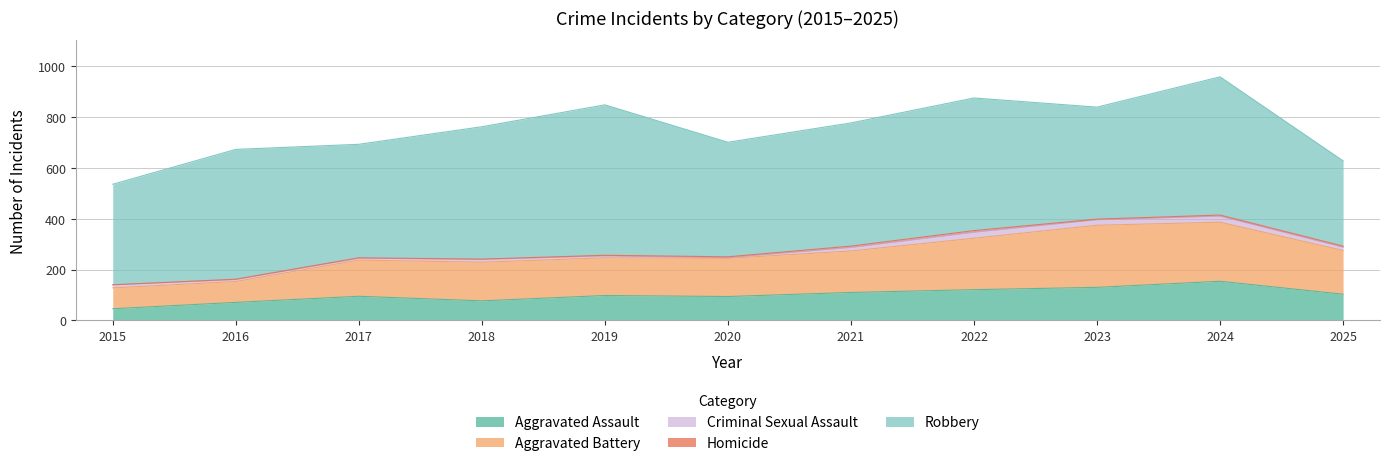

What is the sum of the Aggravated Assault values at 2020 and 2015?

140